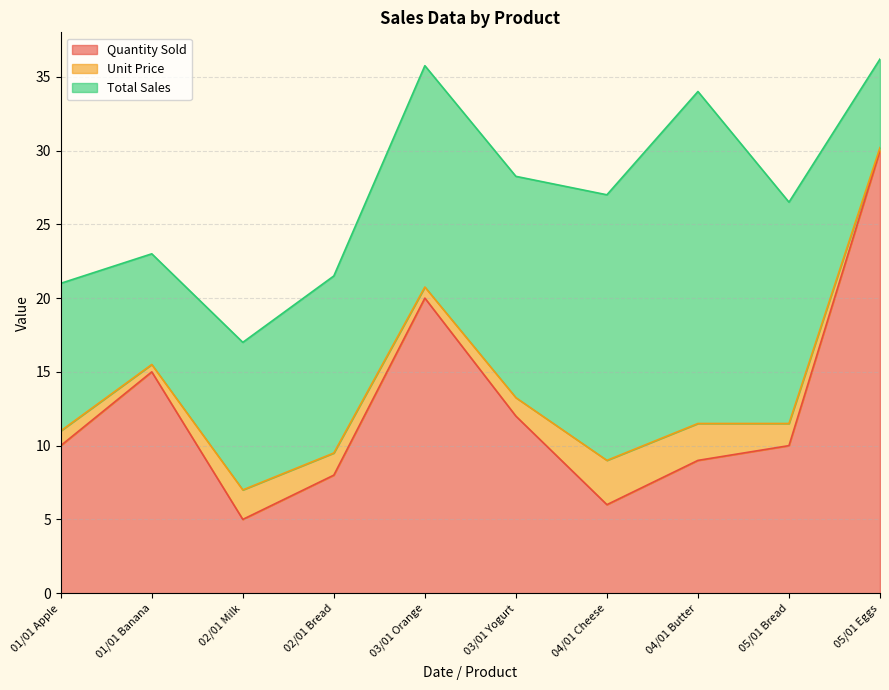

Where does the Unit Price series first go above 1?

02/01 Milk